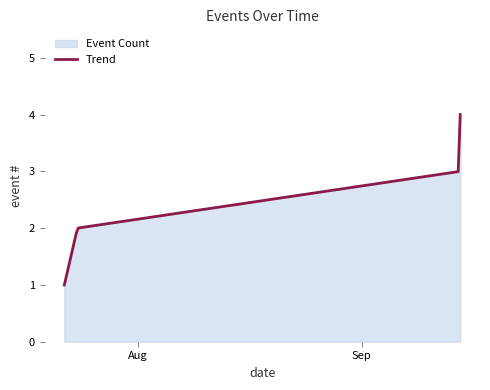

How many values exceed 3?

1